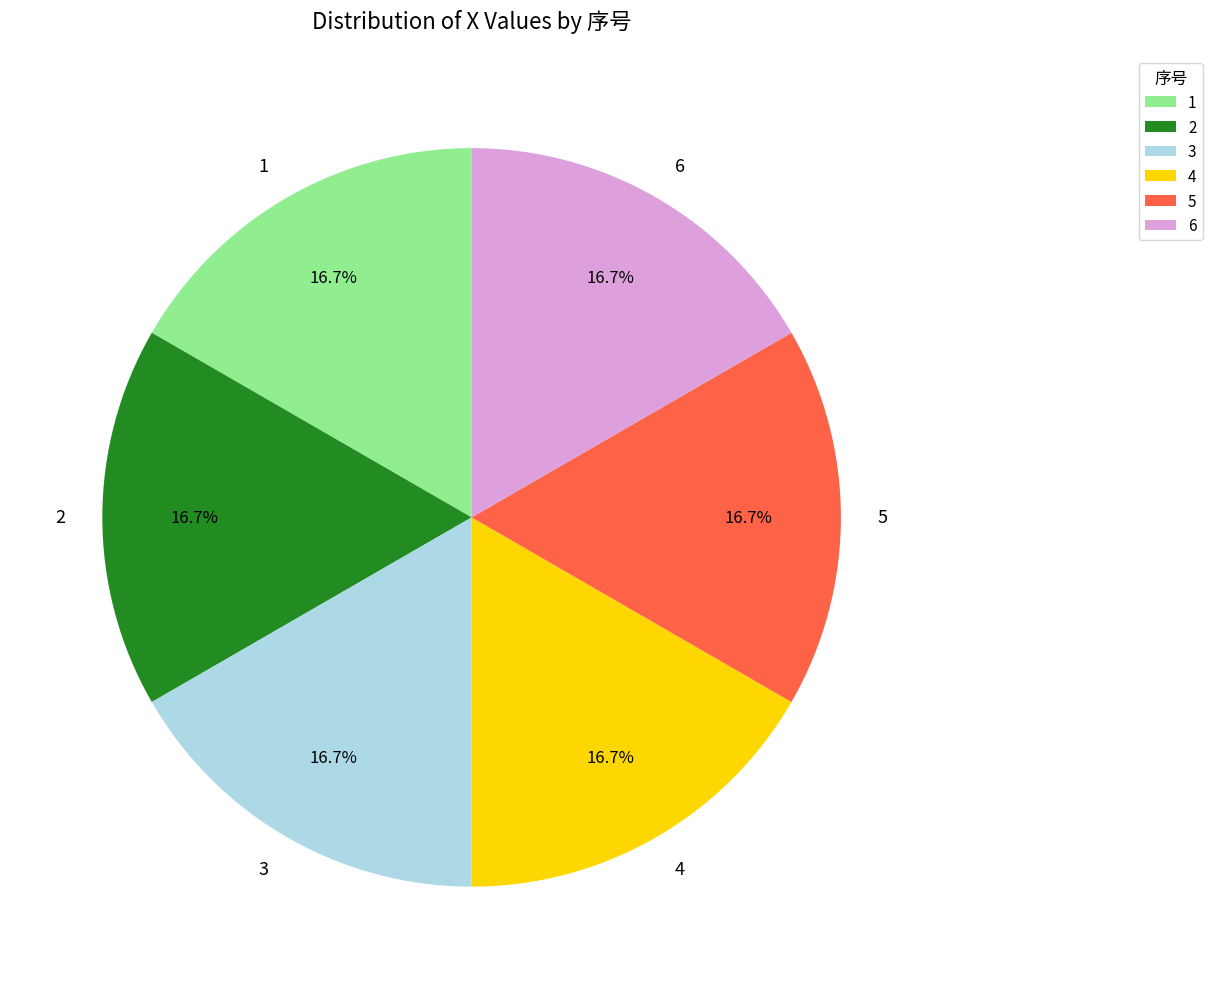

How many segments does this pie chart have?

6